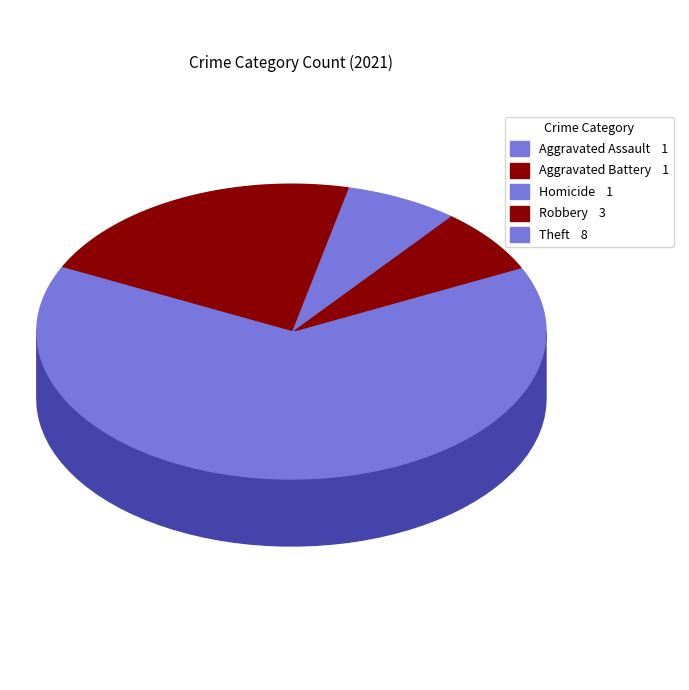

How much of the chart is everything except Motor Vehicle Theft?

100.0%